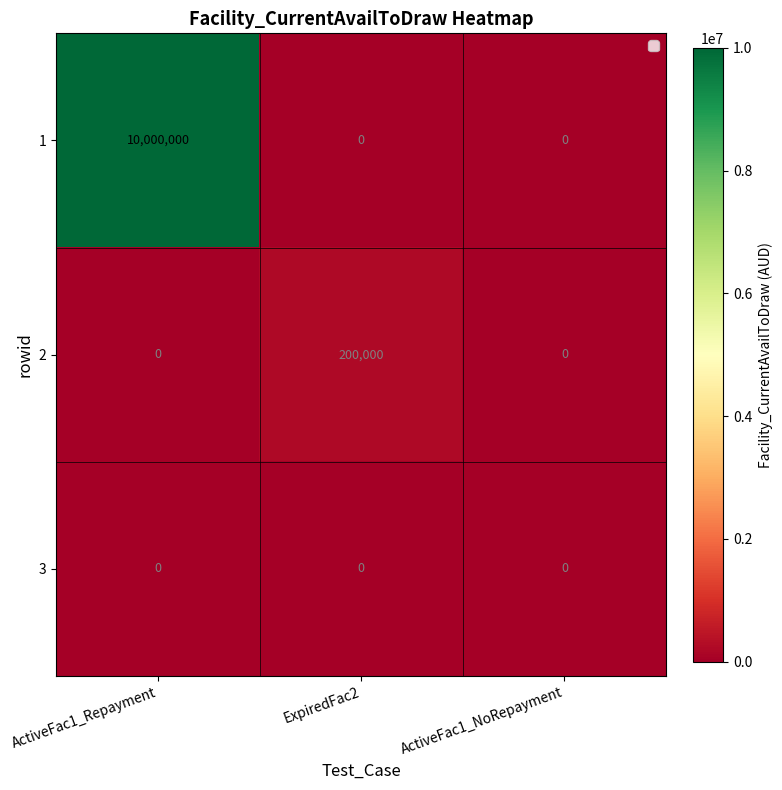

Rank the series by their maximum value, from highest to lowest.

1, 2, 3